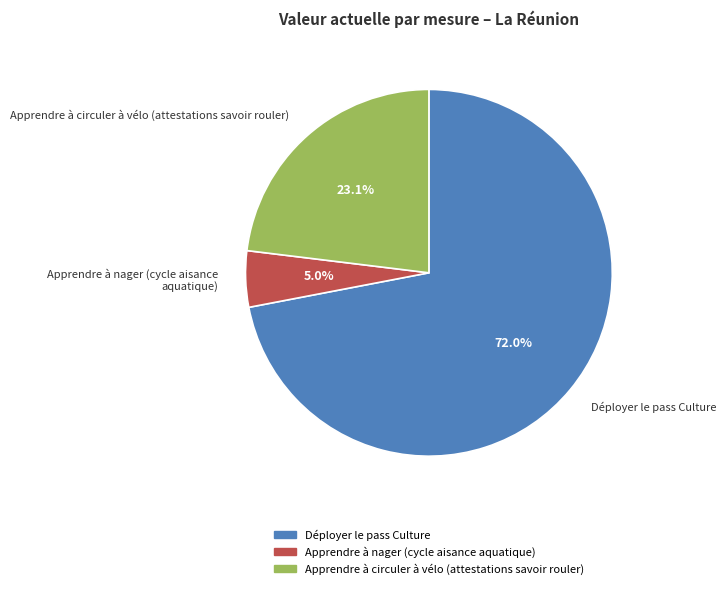

How many segments does this pie chart have?

3